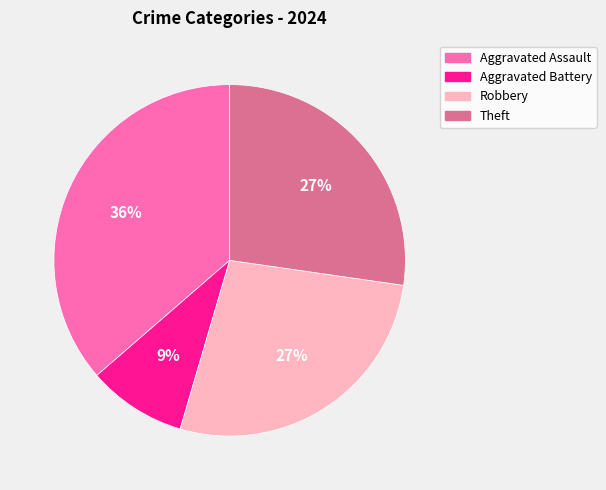

Is there a majority slice in this chart?

No